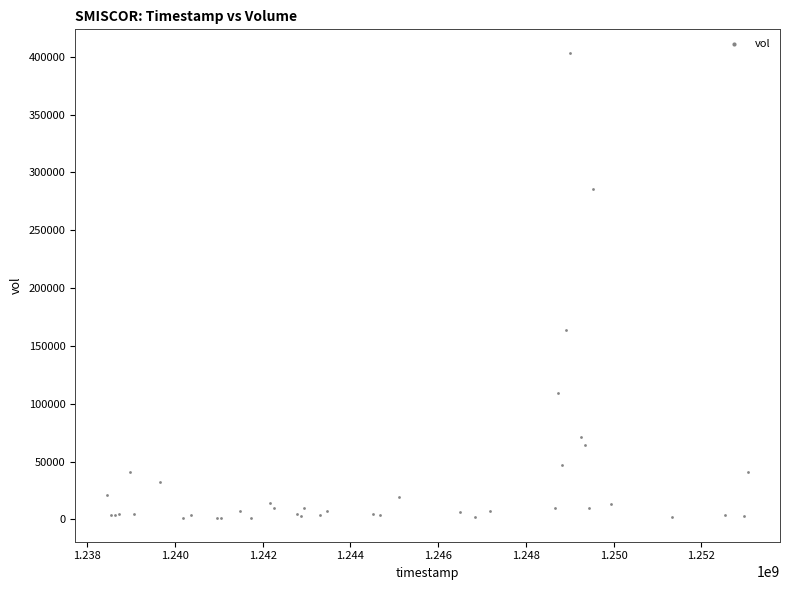

What Y value in the scatter plot is closest to 202150?

164100